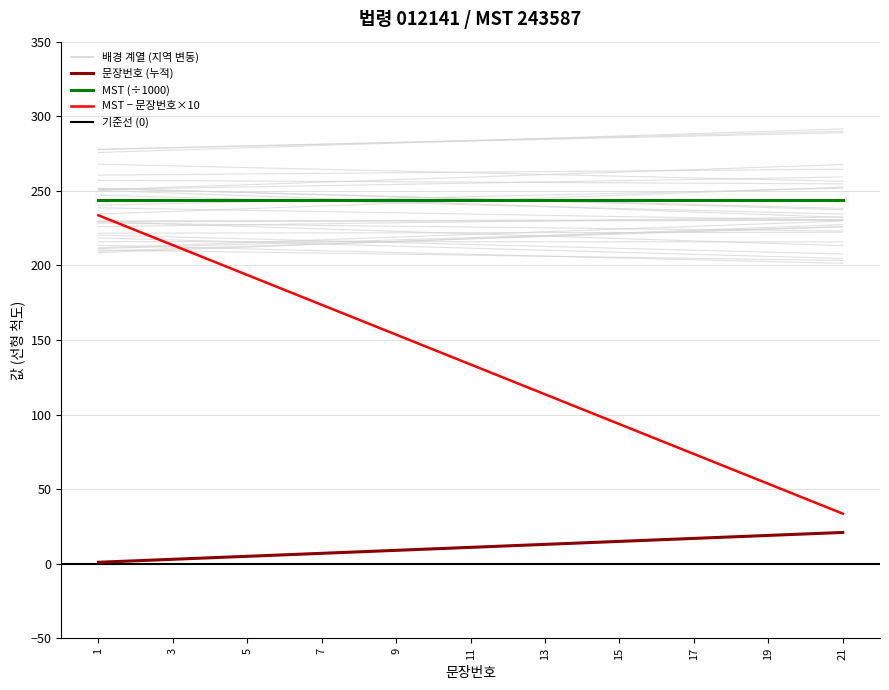

Rank the categories by value from lowest to highest.

1, 2, 3, 4, 5, 6, 7, 8, 9, 10, 11, 12, 13, 14, 15, 16, 17, 18, 19, 20, 21